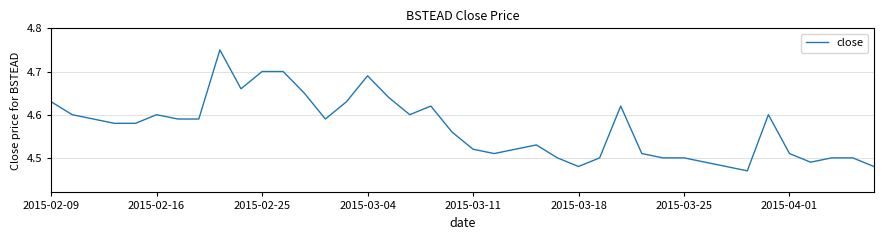

What is the difference between the maximum and minimum values?

0.3